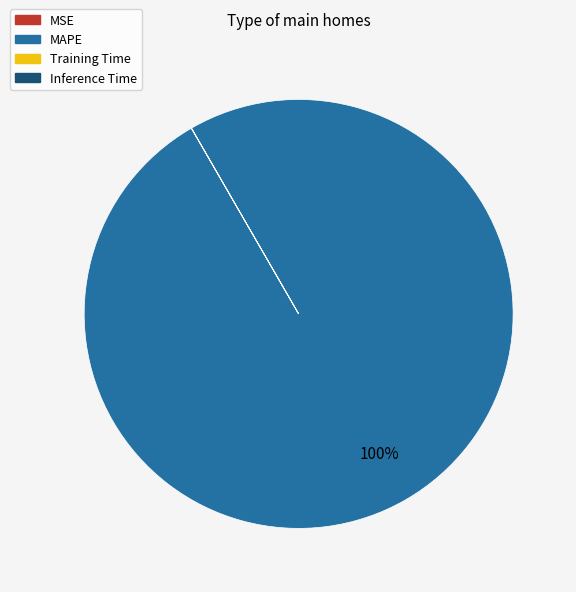

To the nearest percent, what is the difference between the largest and smallest slice percentages?

100%